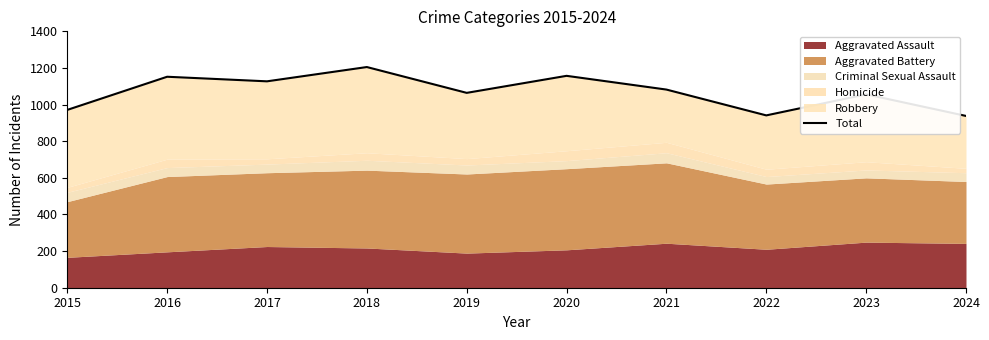

What is the average value?

1069